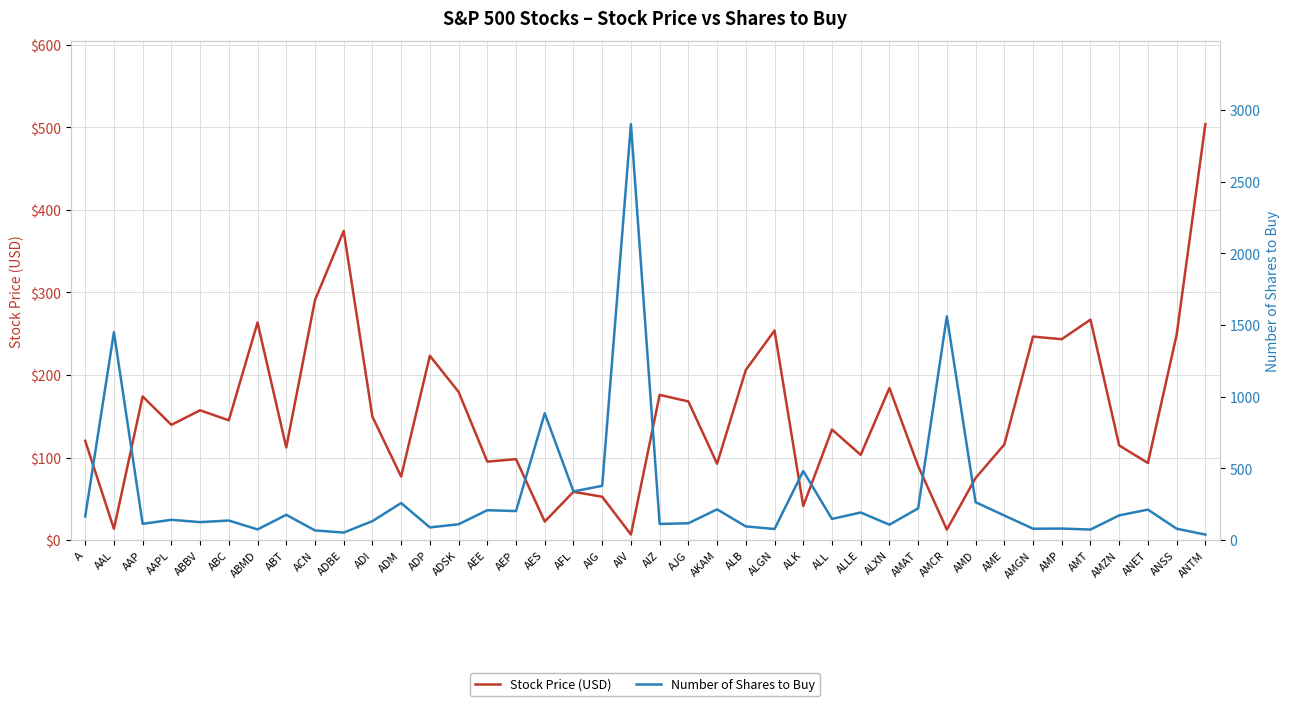

List the series in order of their overall mean, highest first.

Number of Shares to Buy, Stock Price (USD)